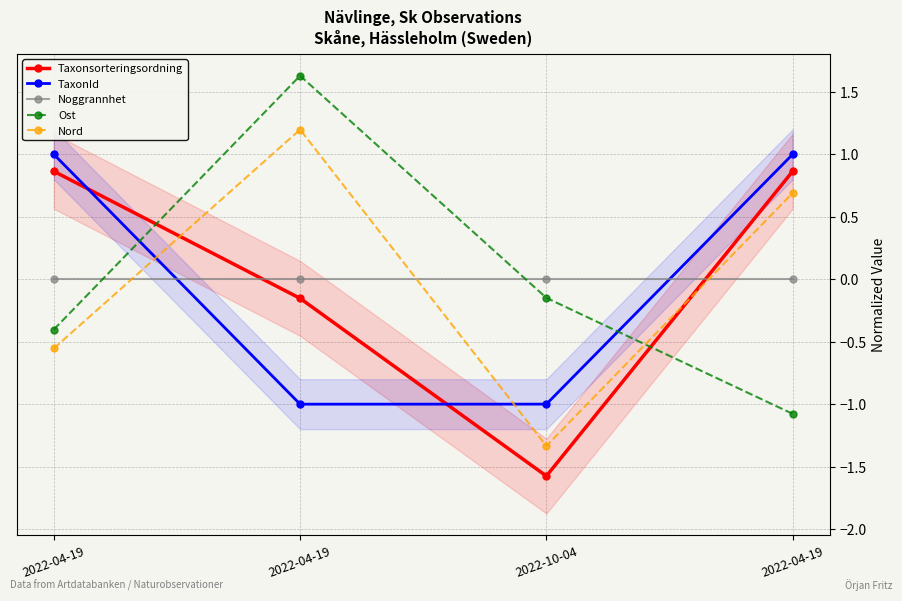

Is the value of Taxonsorteringsordning at 2022-04-19 greater than the value of TaxonId at 2022-04-19?

No